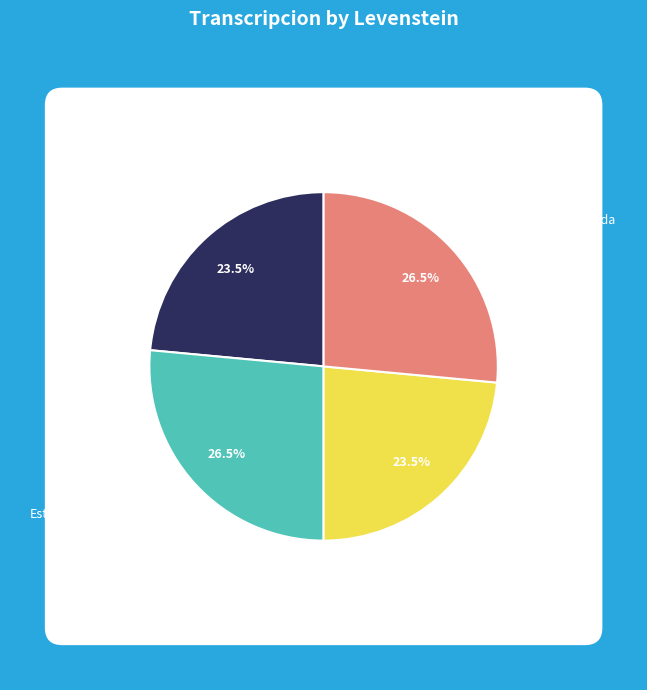

To the nearest percent, what is the average slice percentage?

25%